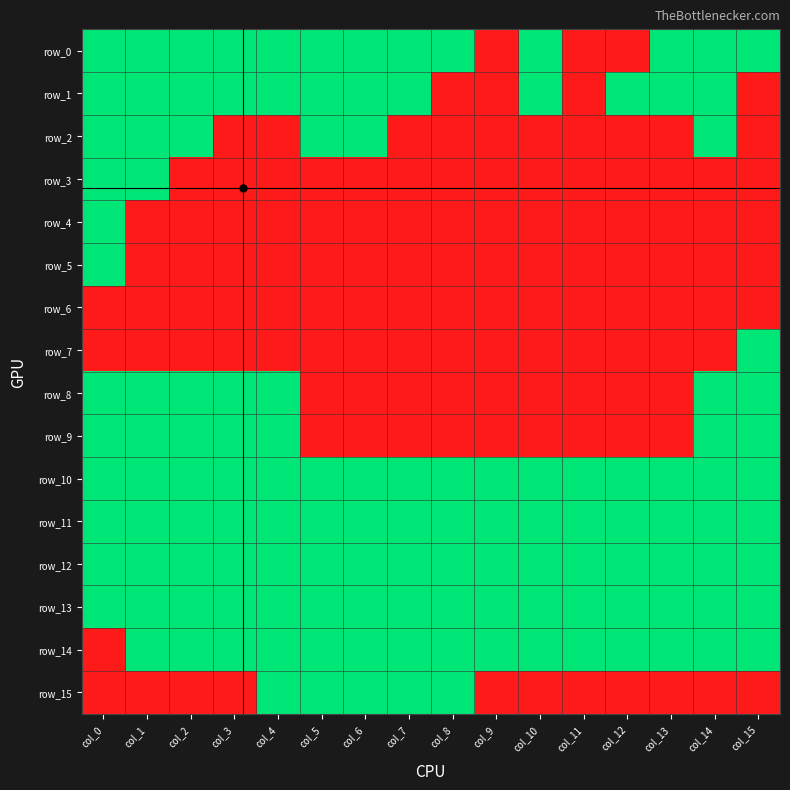

Reading left to right, what are all the values shown in this chart?

row_0: 1	1	1	1	1	1	1	1	1	0	1	0	0	1	1	1
row_1: 1	1	1	1	1	1	1	1	0	0	1	0	1	1	1	0
row_2: 1	1	1	0	0	1	1	0	0	0	0	0	0	0	1	0
row_3: 1	1	0	0	0	0	0	0	0	0	0	0	0	0	0	0
row_4: 1	0	0	0	0	0	0	0	0	0	0	0	0	0	0	0
row_5: 1	0	0	0	0	0	0	0	0	0	0	0	0	0	0	0
row_6: 0	0	0	0	0	0	0	0	0	0	0	0	0	0	0	0
row_7: 0	0	0	0	0	0	0	0	0	0	0	0	0	0	0	1
row_8: 1	1	1	1	1	0	0	0	0	0	0	0	0	0	1	1
row_9: 1	1	1	1	1	0	0	0	0	0	0	0	0	0	1	1
row_10: 1	1	1	1	1	1	1	1	1	1	1	1	1	1	1	1
row_11: 1	1	1	1	1	1	1	1	1	1	1	1	1	1	1	1
row_12: 1	1	1	1	1	1	1	1	1	1	1	1	1	1	1	1
row_13: 1	1	1	1	1	1	1	1	1	1	1	1	1	1	1	1
row_14: 0	1	1	1	1	1	1	1	1	1	1	1	1	1	1	1
row_15: 0	0	0	0	1	1	1	1	1	0	0	0	0	0	0	0